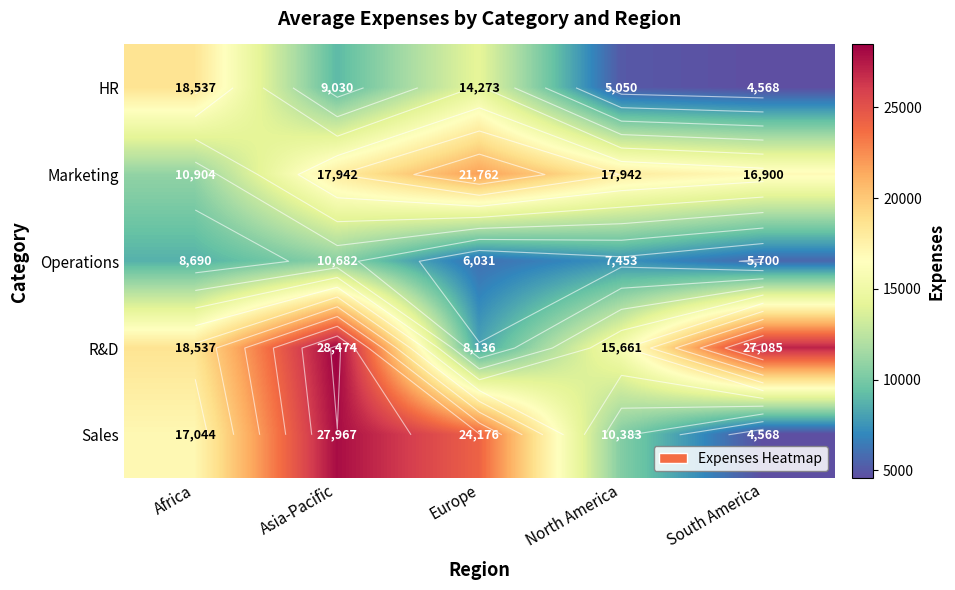

Is the value of Operations at Europe greater than the value of HR at Asia-Pacific?

No